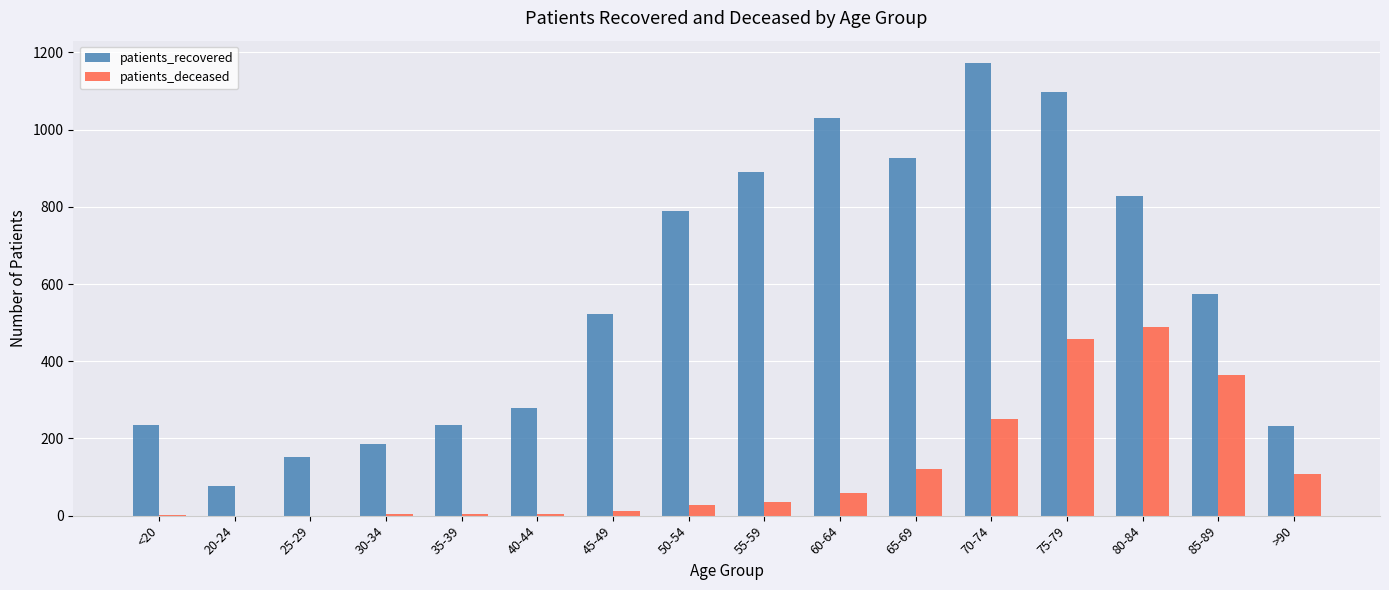

Is the value of patients_recovered at 55-59 greater than the value of patients_deceased at 75-79?

Yes